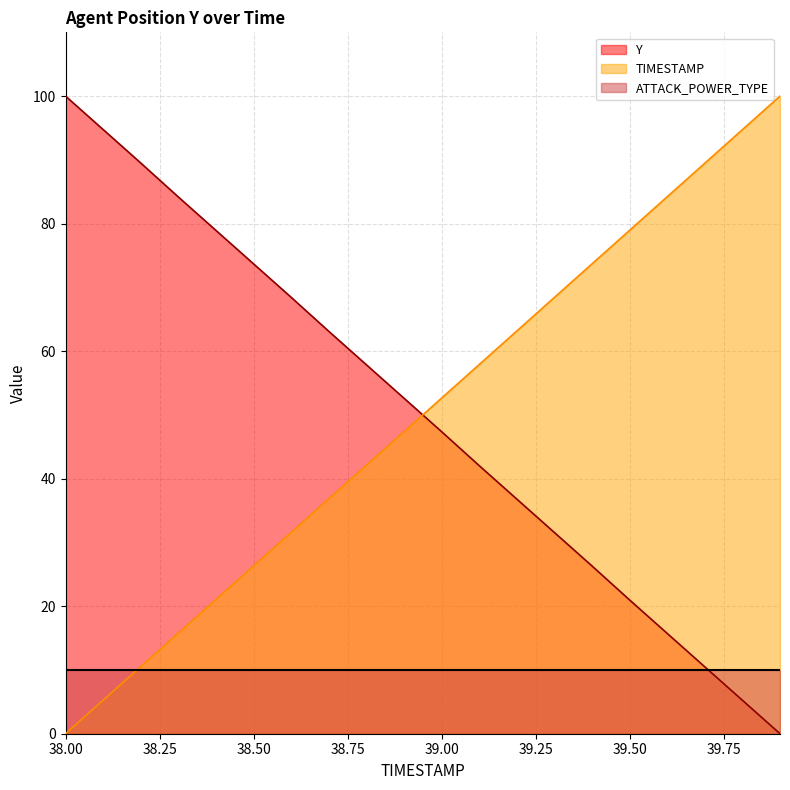

What is the sum of all Y values?

999.7